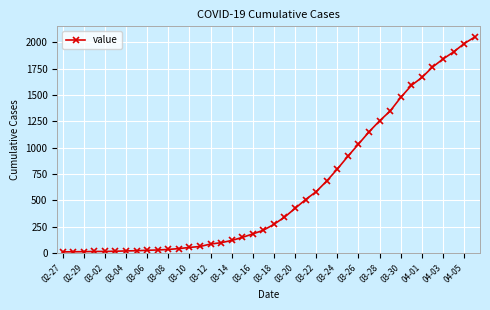

Is this an area chart (filled region under the line)?

No